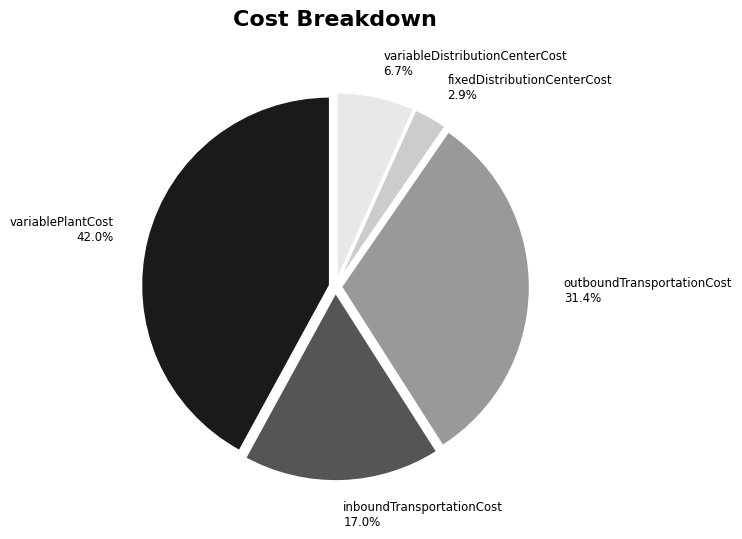

Which slice is the smallest?

fixedDistributionCenterCost